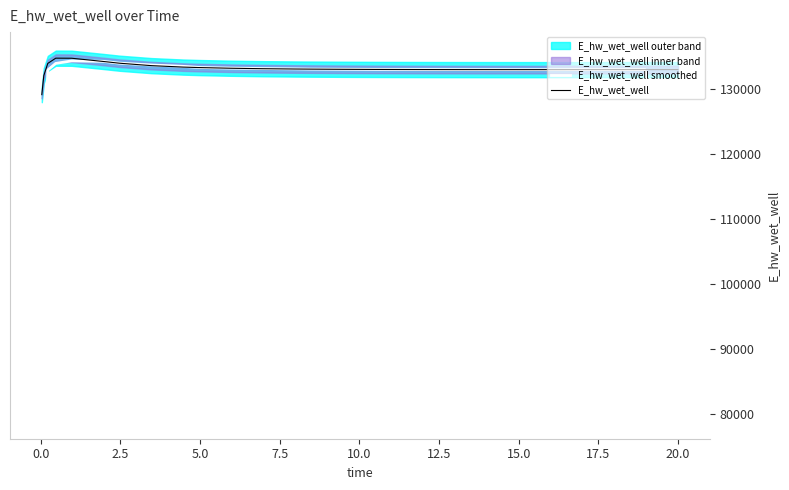

After their last crossing, which series has the higher values: E_hw_wet_well or E_hw_wet_well smoothed?

E_hw_wet_well